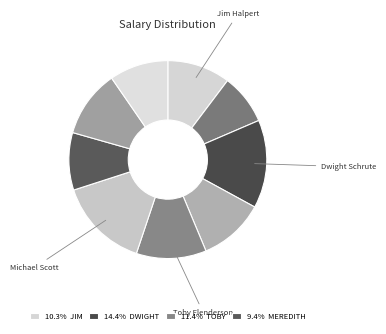

How many slices are in this pie chart?

9